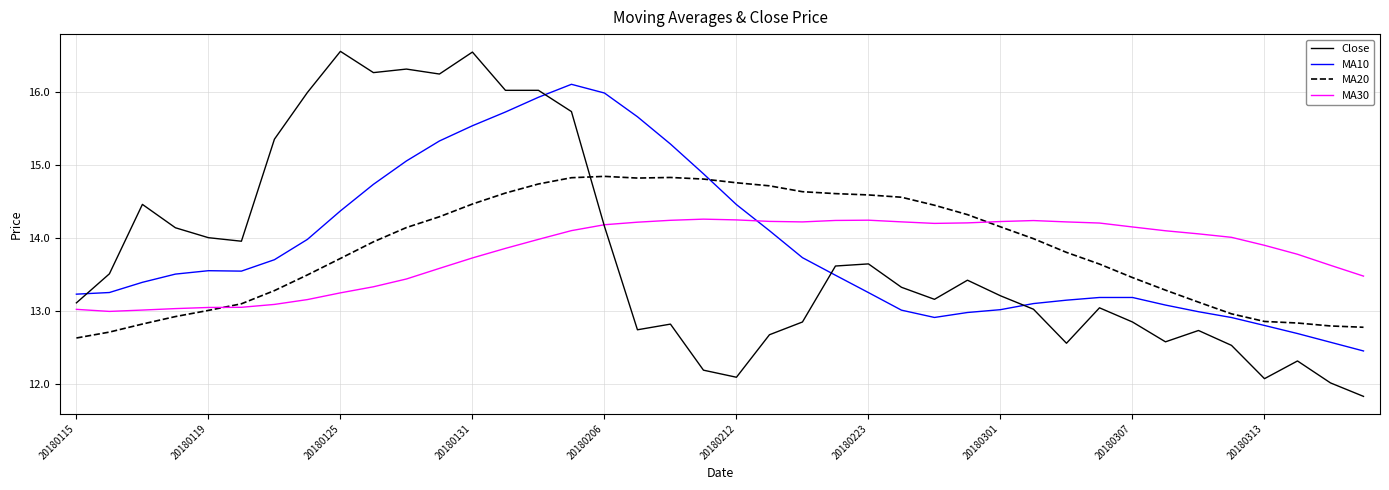

What is the maximum value shown in the chart?

16.6